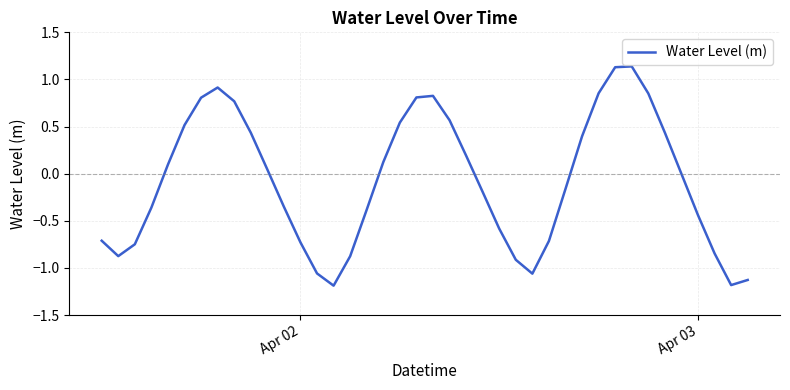

What is the difference between the maximum and minimum values?

2.3